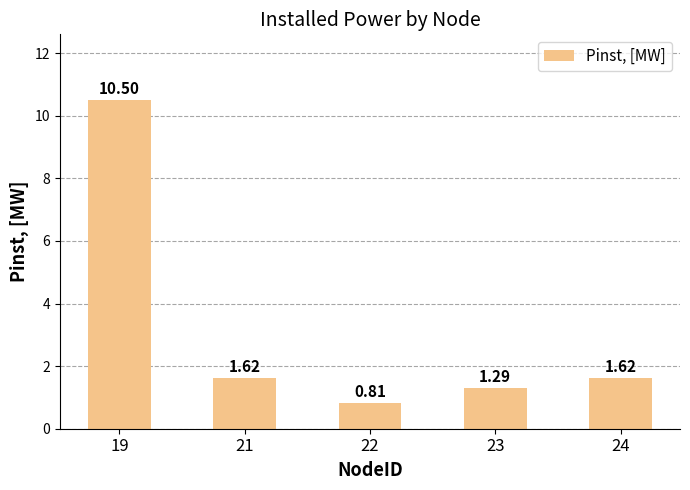

What is the difference between the maximum and second lowest values?

9.2